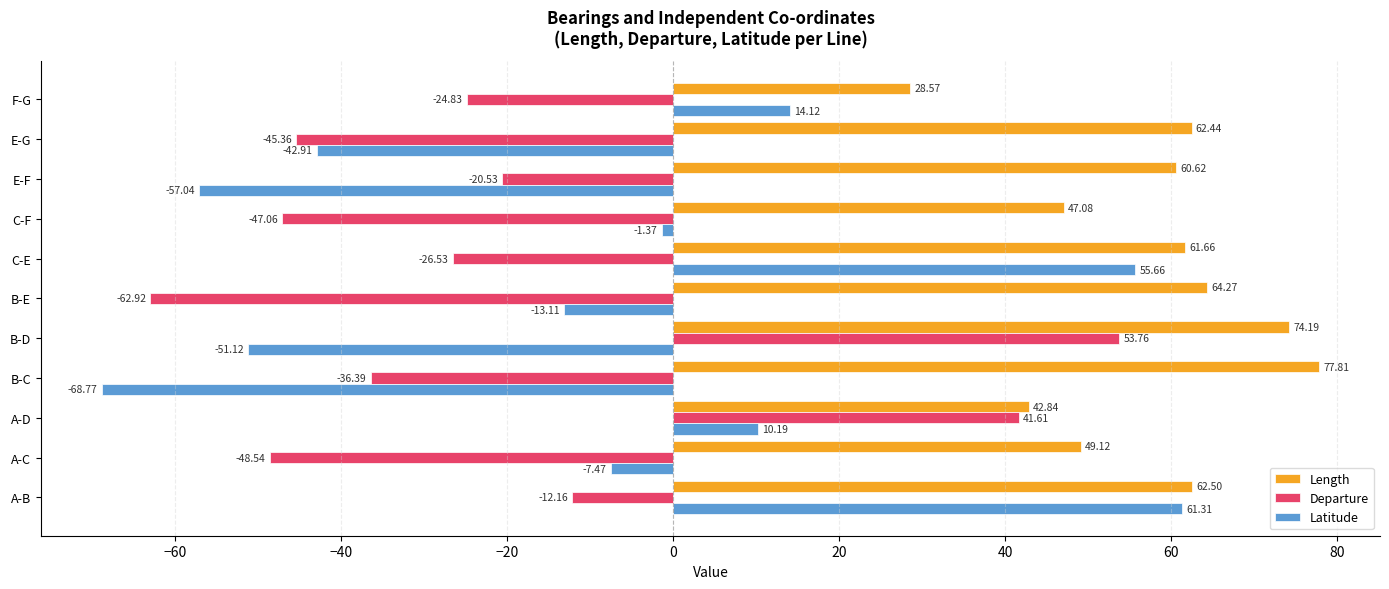

What is the sum of all Departure values?

-229.0